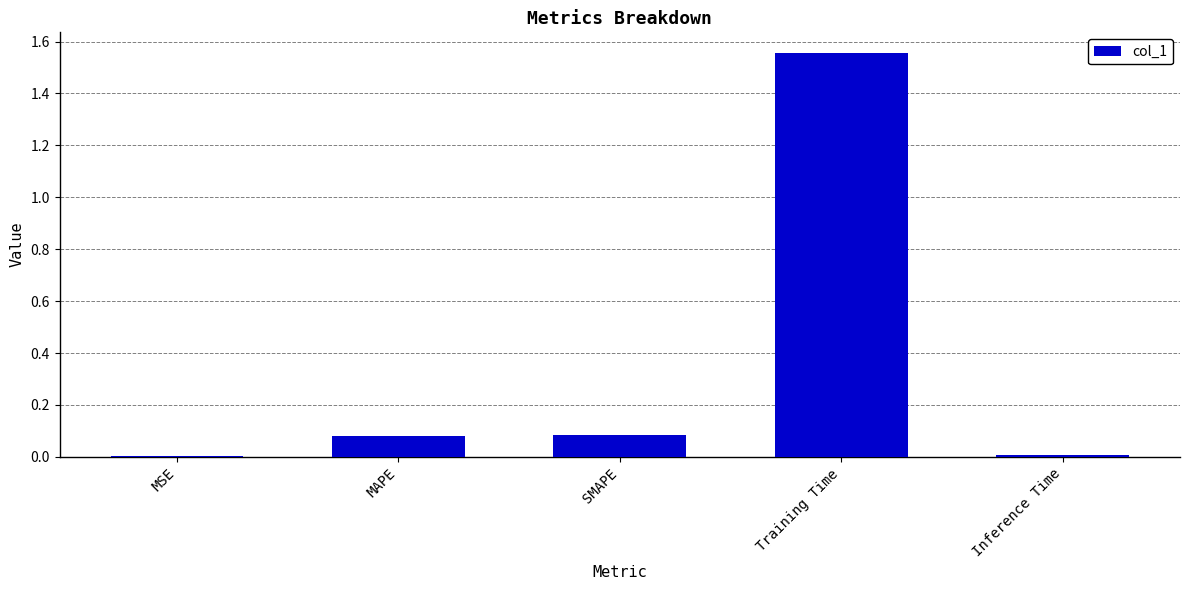

Does the chart contain stacked bars?

No